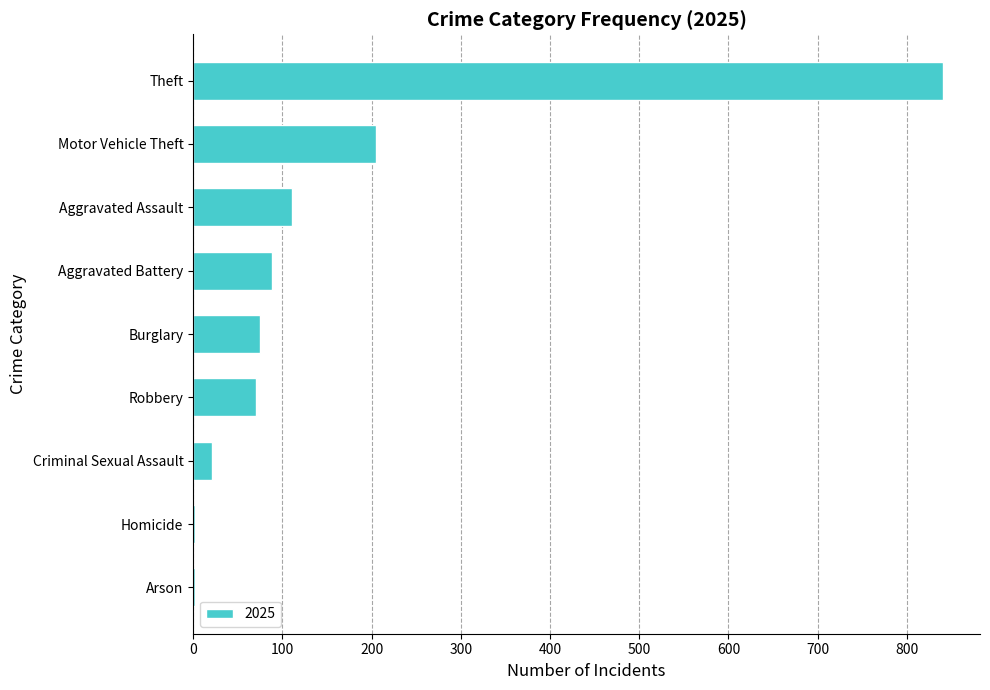

Reading top to bottom, extract all data points from this chart.

Theft=840	Motor Vehicle Theft=205	Aggravated Assault=111	Aggravated Battery=88	Burglary=75	Robbery=71	Criminal Sexual Assault=21	Homicide=2	Arson=2